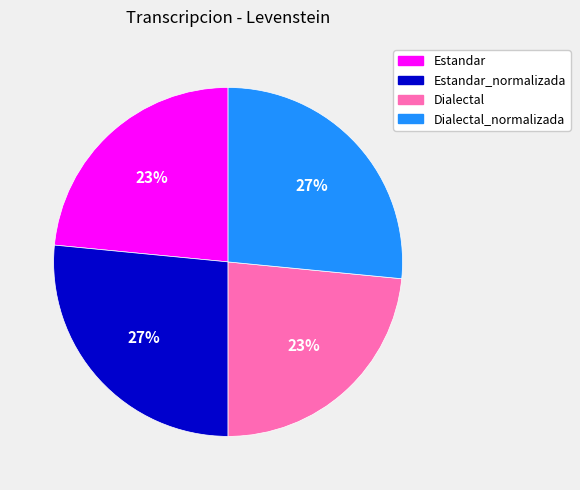

Is there any slice that represents more than half of the pie?

No